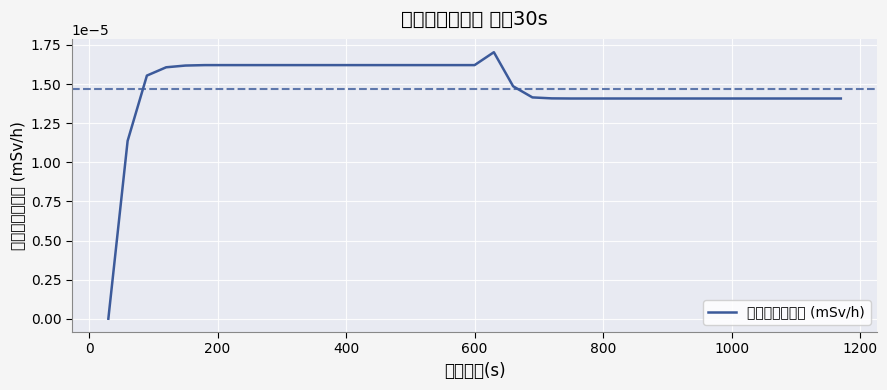

Count the number of values greater than 0.

38